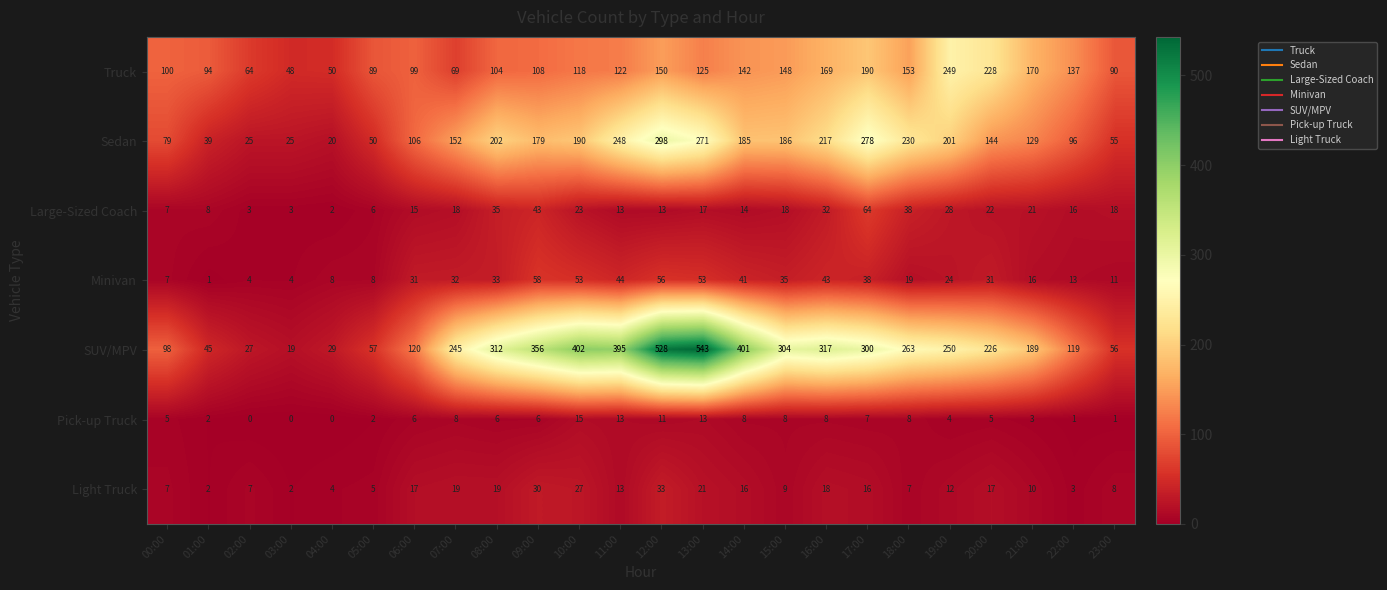

Between 11:00 and 23:00, which series saw the biggest shift?

SUV/MPV